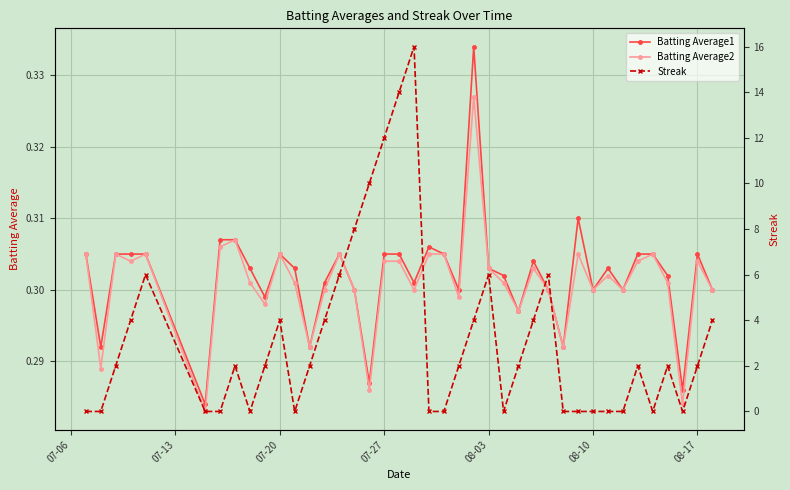

True or false: Batting Average1 has more than 0 interior local peaks.

True